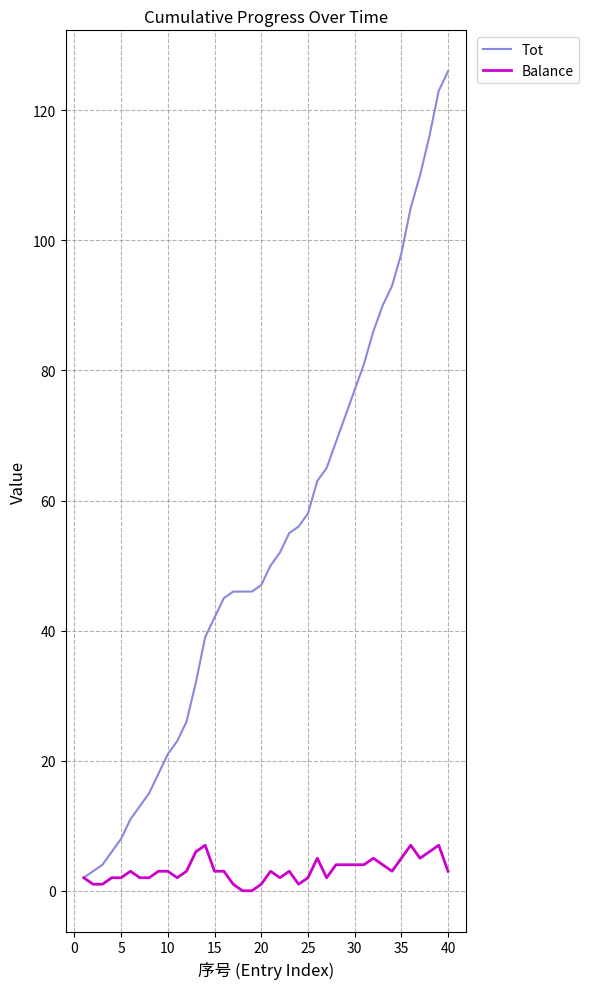

List the series in order of their overall mean, lowest first.

Balance, Tot